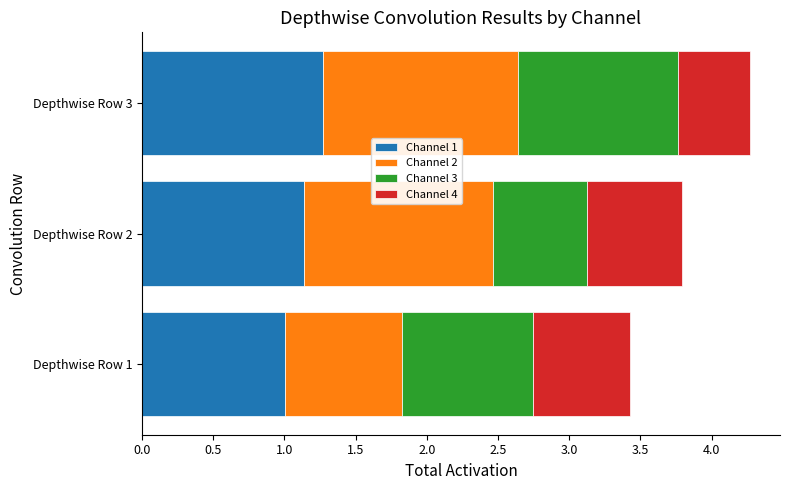

At which category is the sum across all series the highest?

Depthwise Row 3